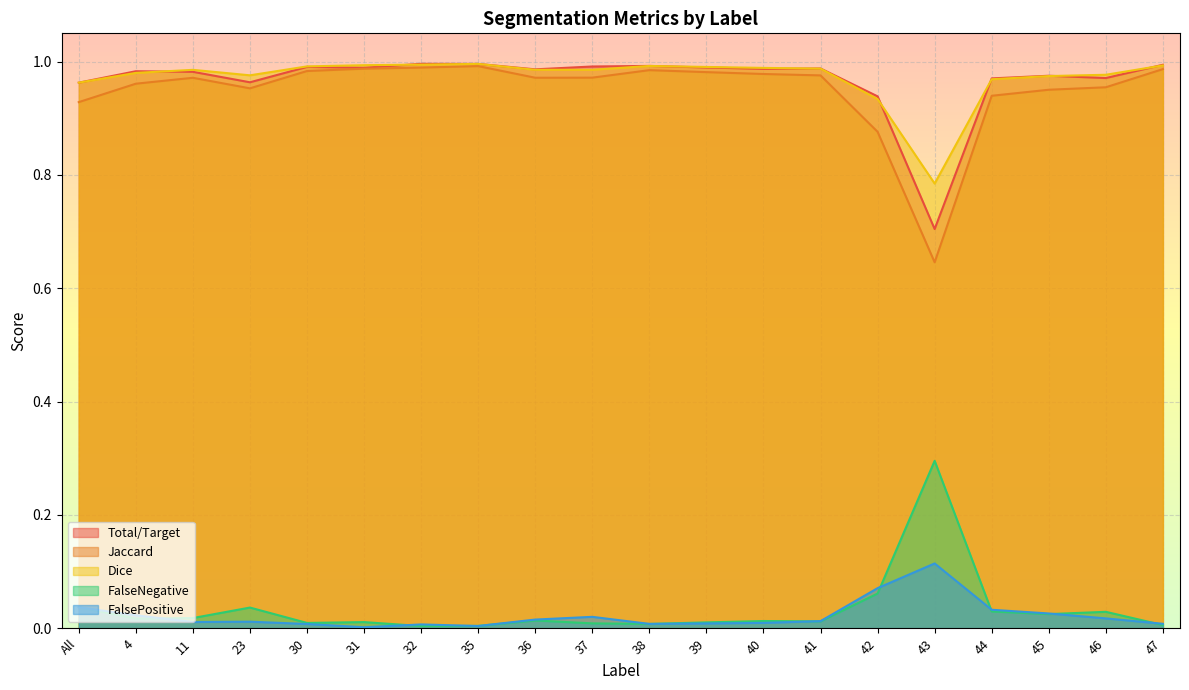

Is the value of Dice at 32 greater than the value of FalsePositive at 39?

Yes